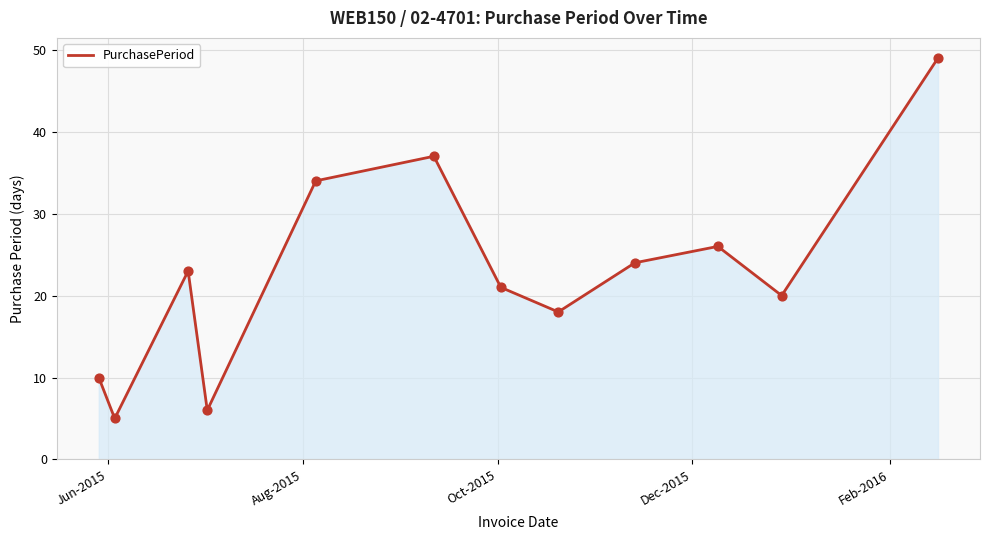

What is the smallest value displayed?

5